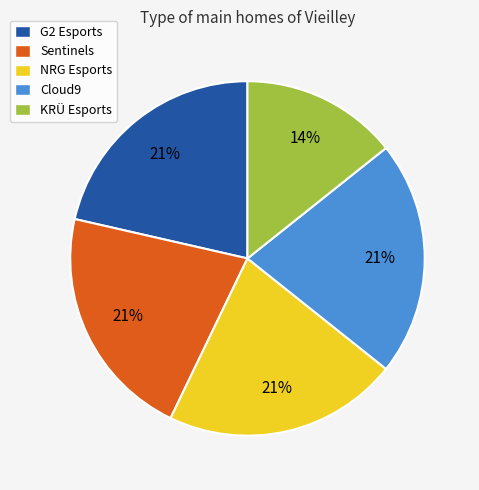

Which category has the smallest portion of the pie?

KRÜ Esports